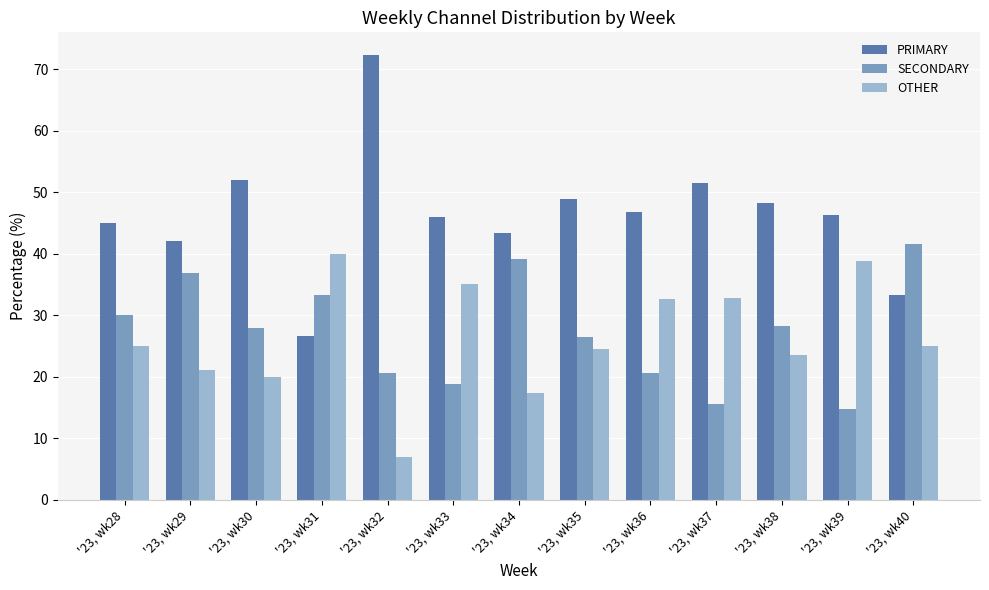

What is the spread (max minus min) of values at '23, wk28?

20.0